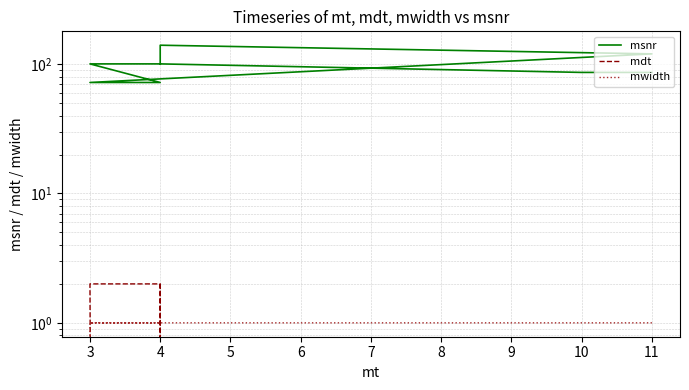

What is the total value across all series at 3?

75.1